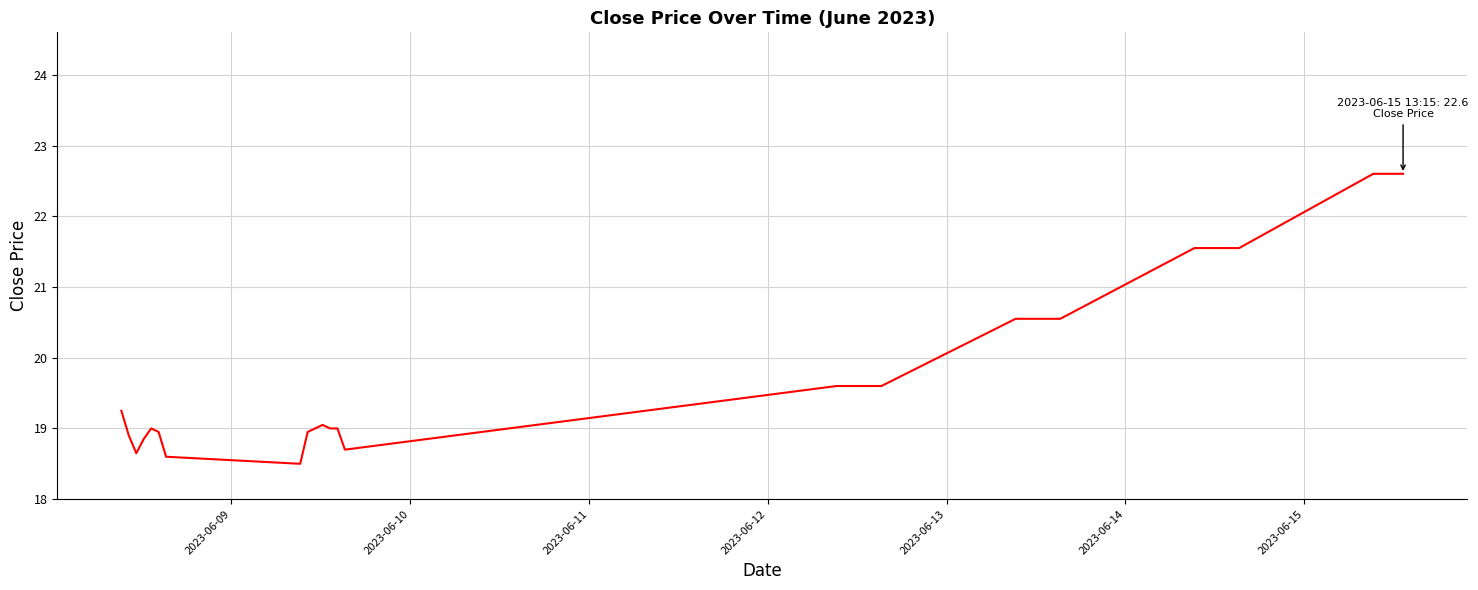

How many lines are shown in the chart?

1